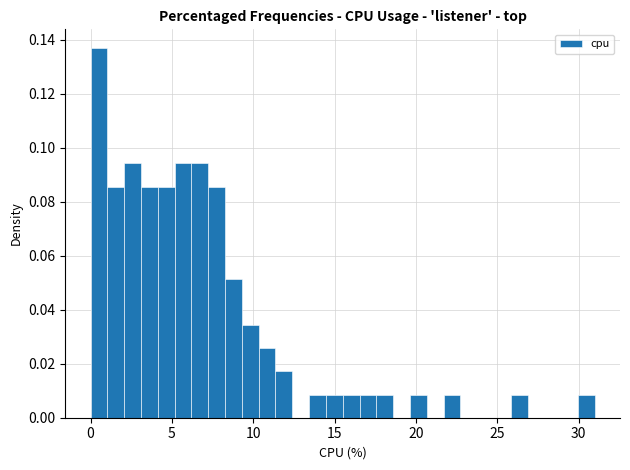

Around what value on the x-axis is the tallest bar? Give the approximate position of its centre, as read against the axis.

0.5